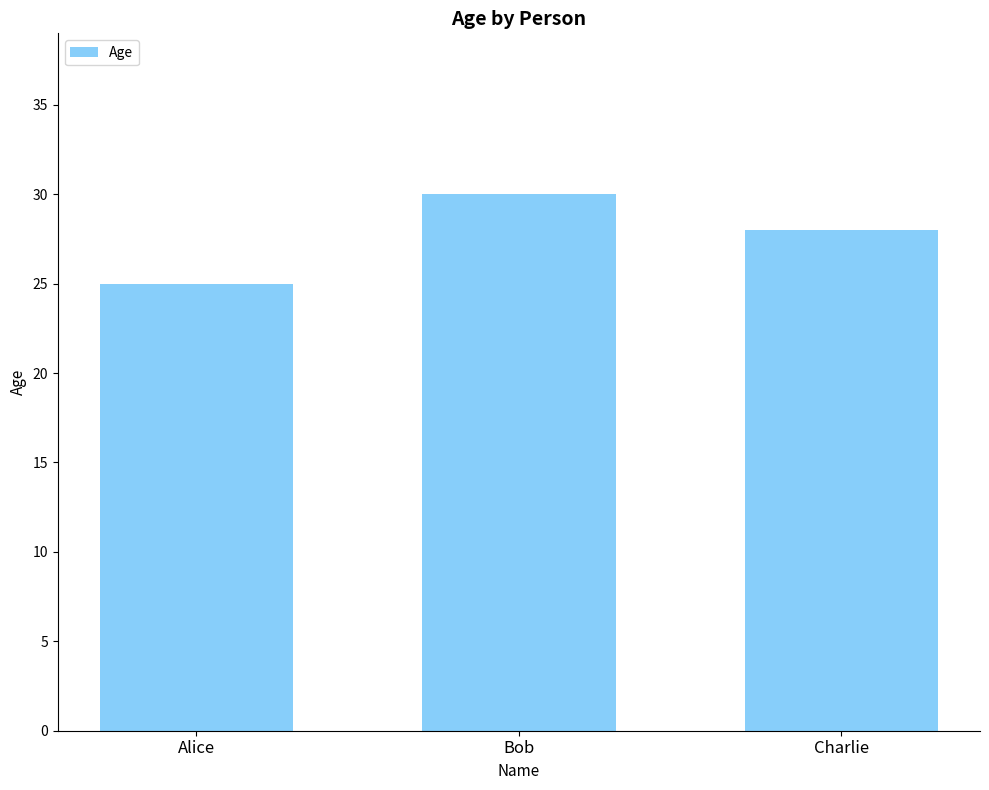

The value at Charlie is 28. True or false?

True